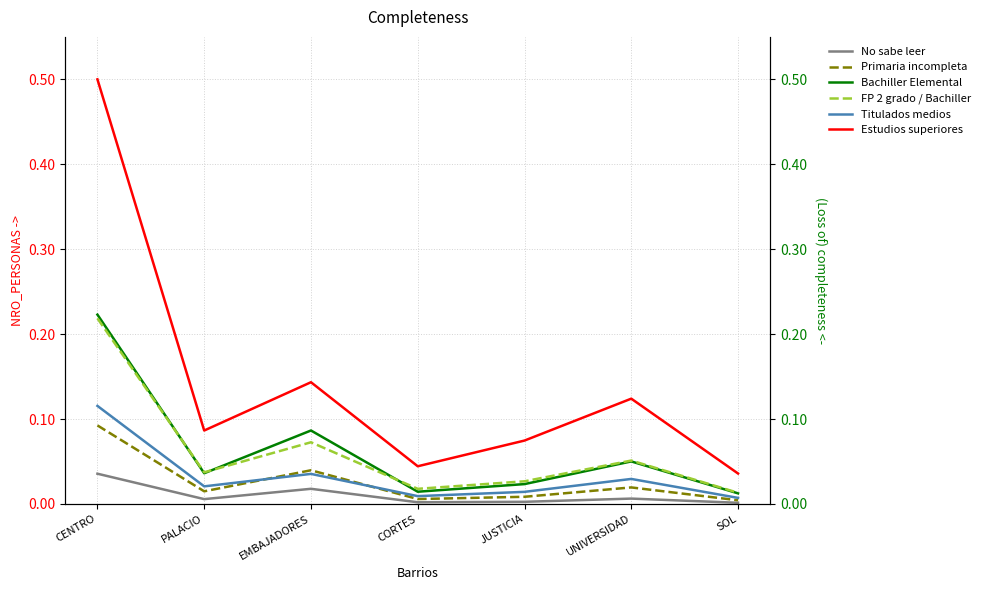

Is this an area chart (filled region under the line)?

No